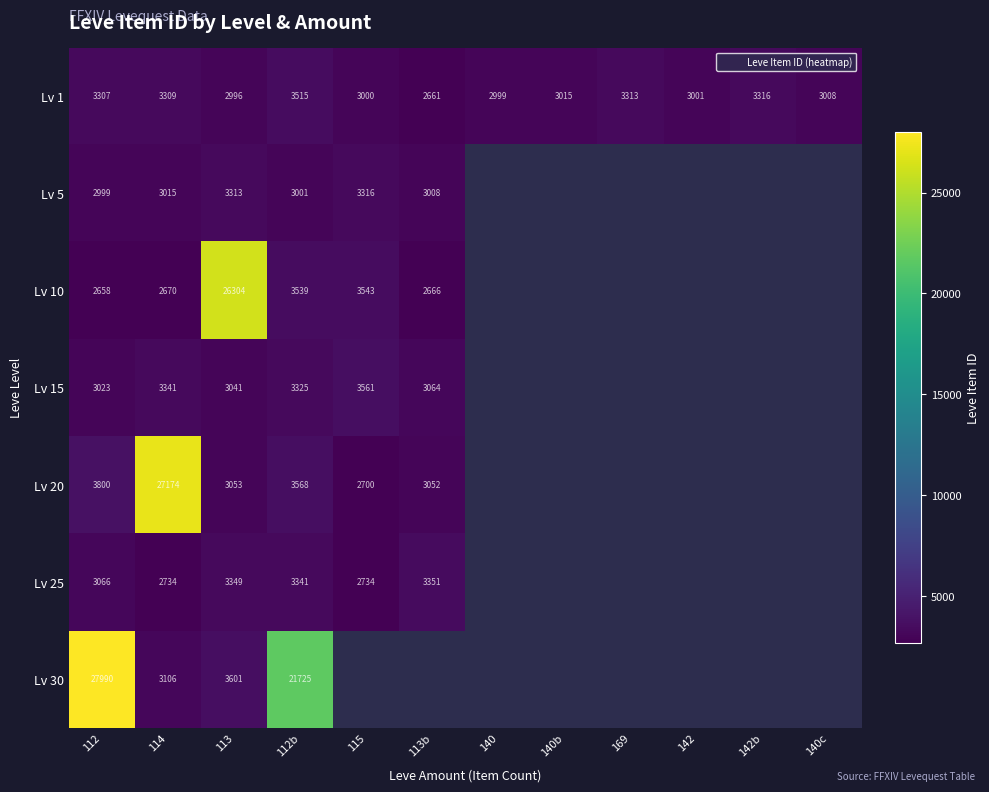

How many values in Lv 20 are above zero?

6